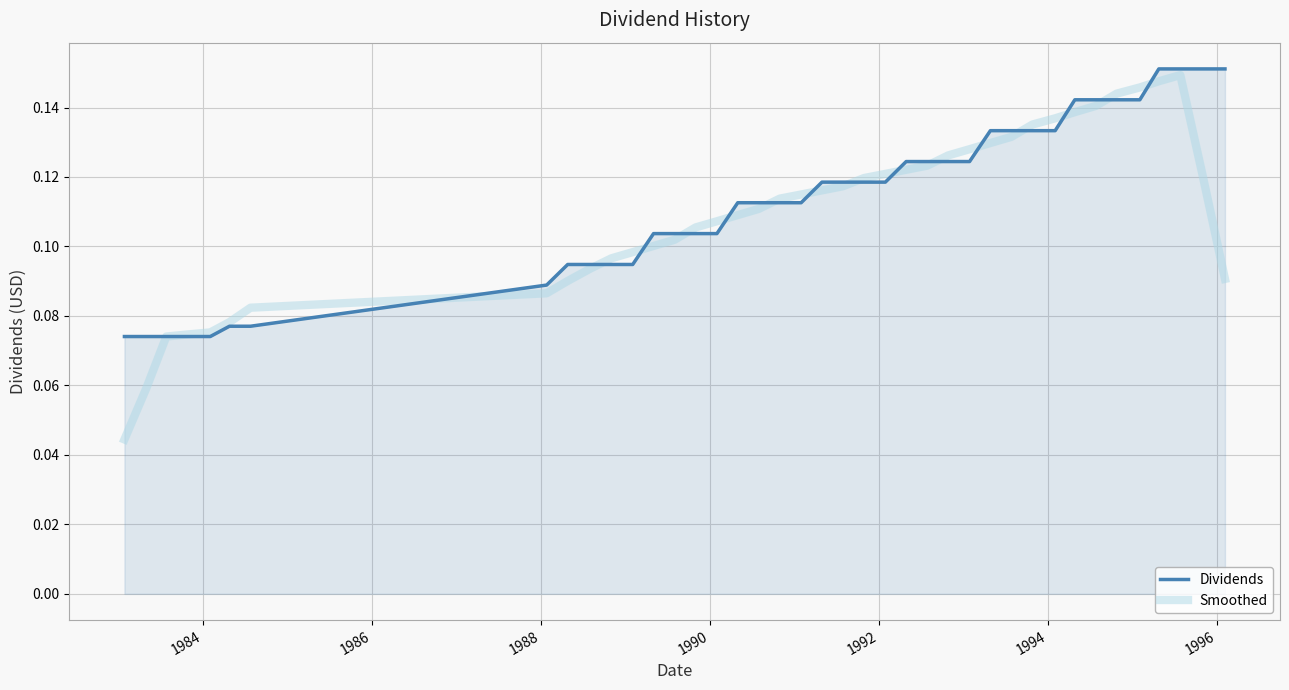

Which series has the largest range (max minus min)?

Smoothed